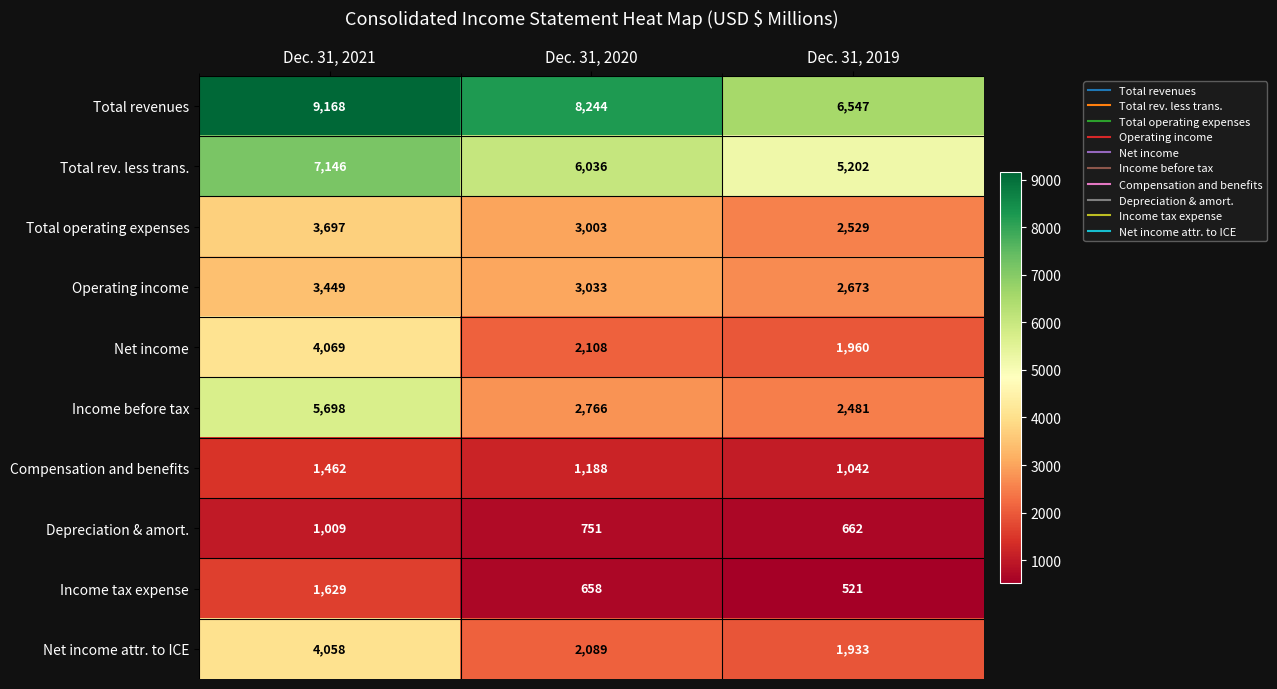

Which series has the largest total across all categories?

Total revenues